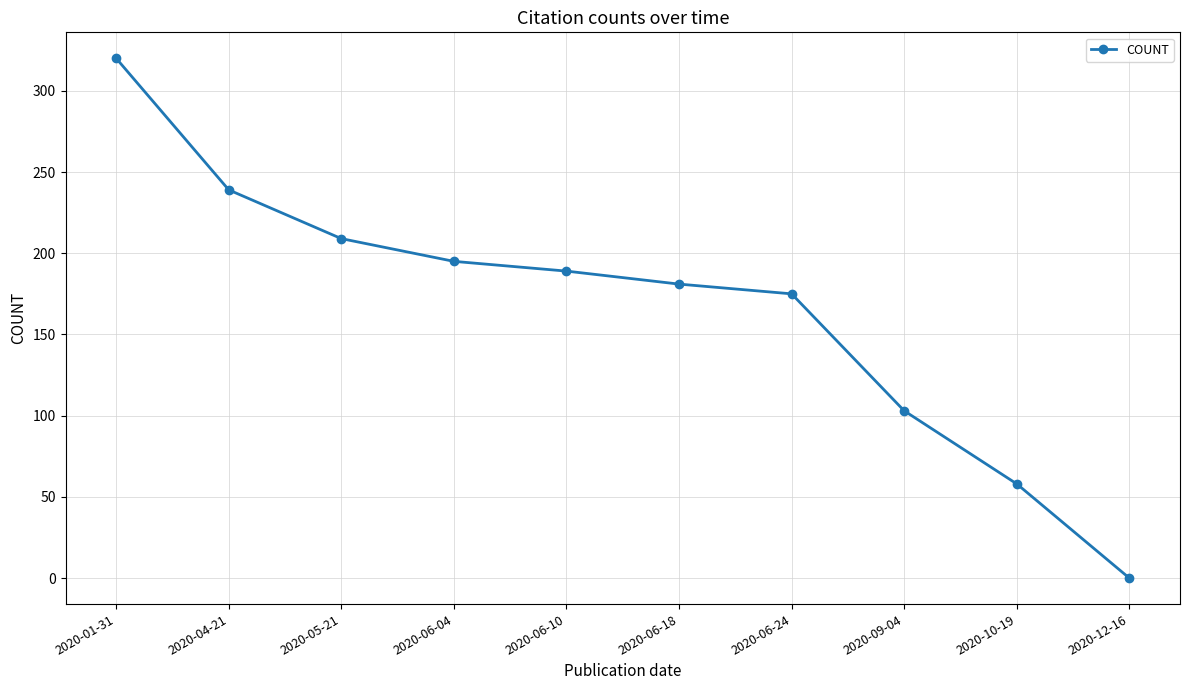

Is it true that the value at 2020-05-21 is 289?

False